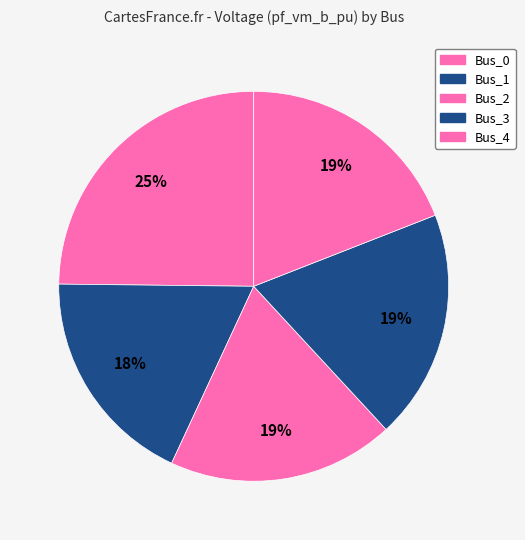

How many slices are in this pie chart?

5